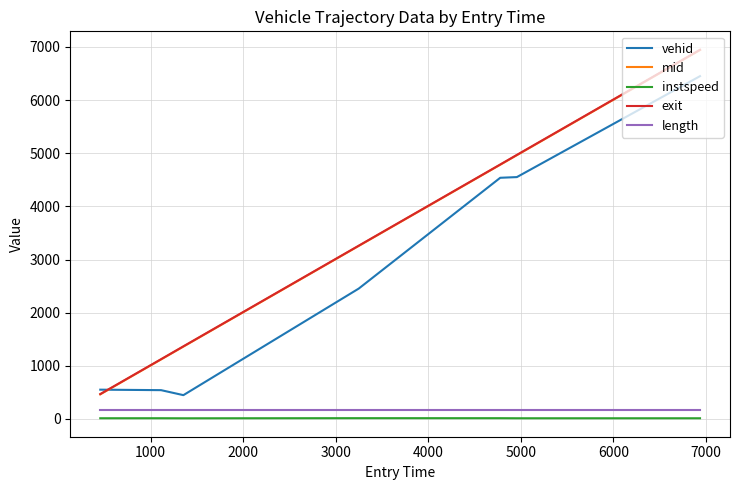

True or false: mid and length intersect in this chart.

False